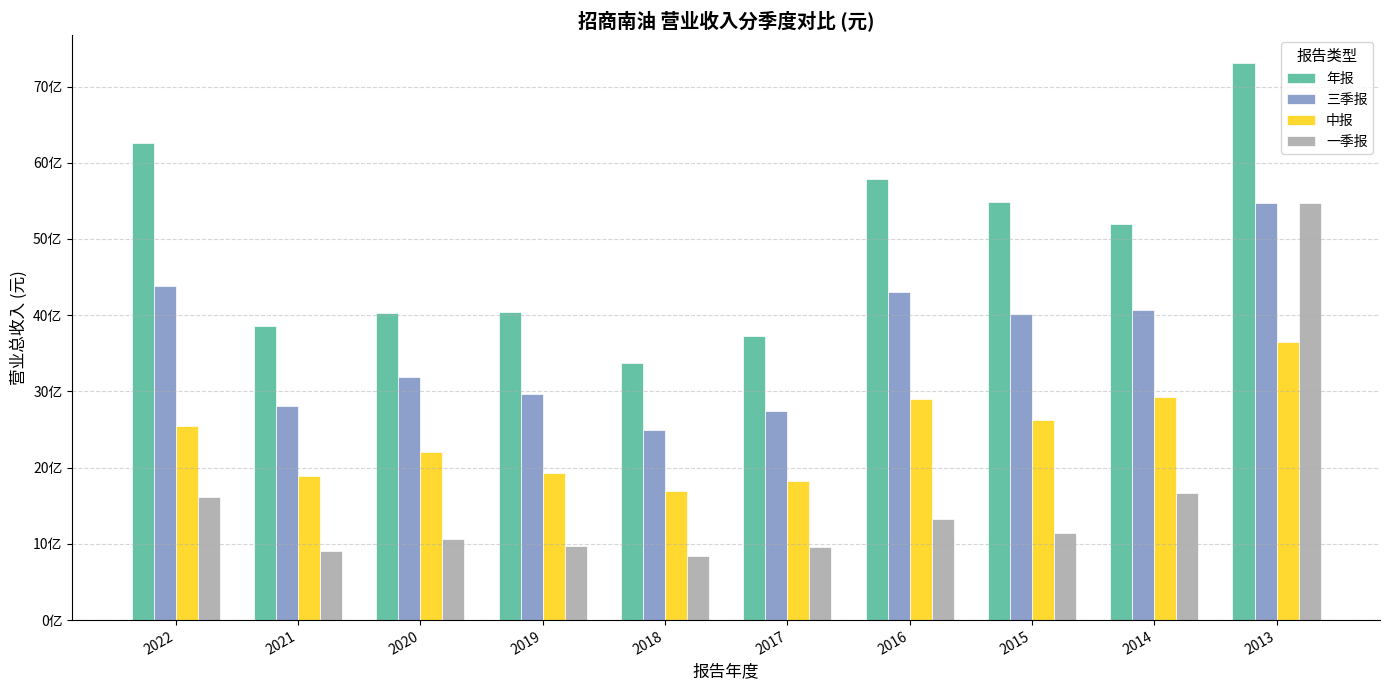

At 2021, list the series in order from largest to smallest.

年报, 三季报, 中报, 一季报